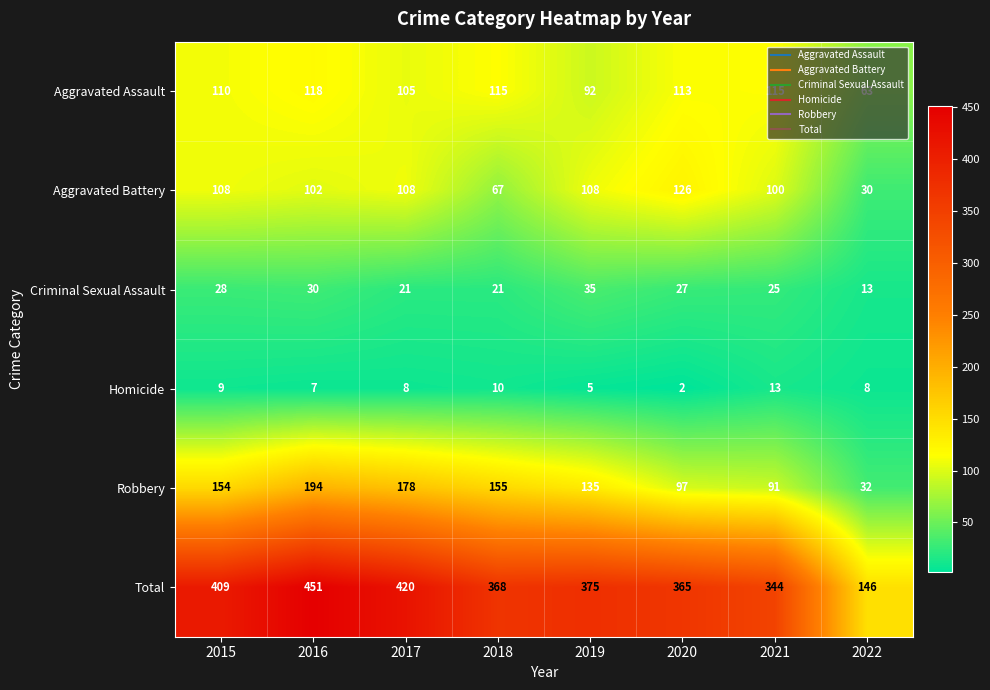

Which series has the widest spread of values?

Total